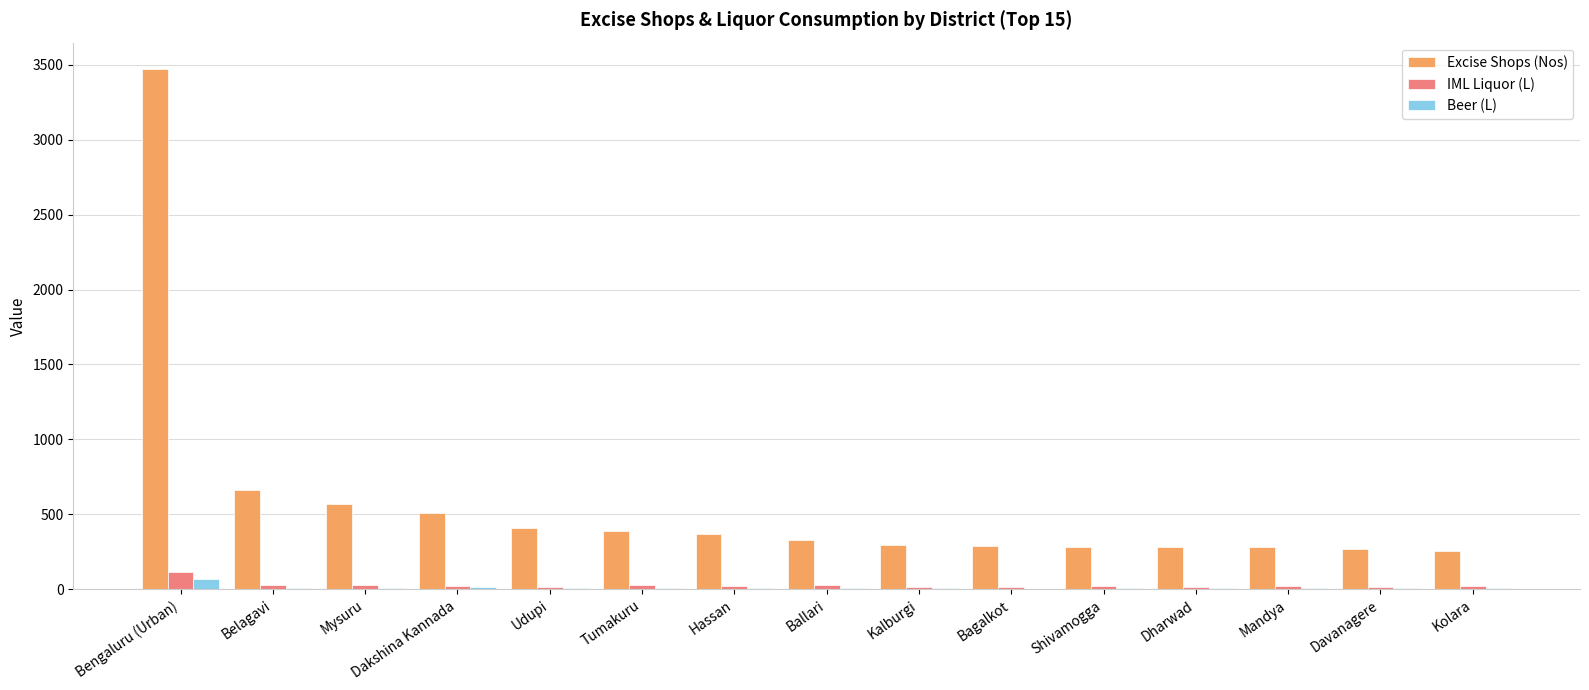

How many data points does each series have?

15